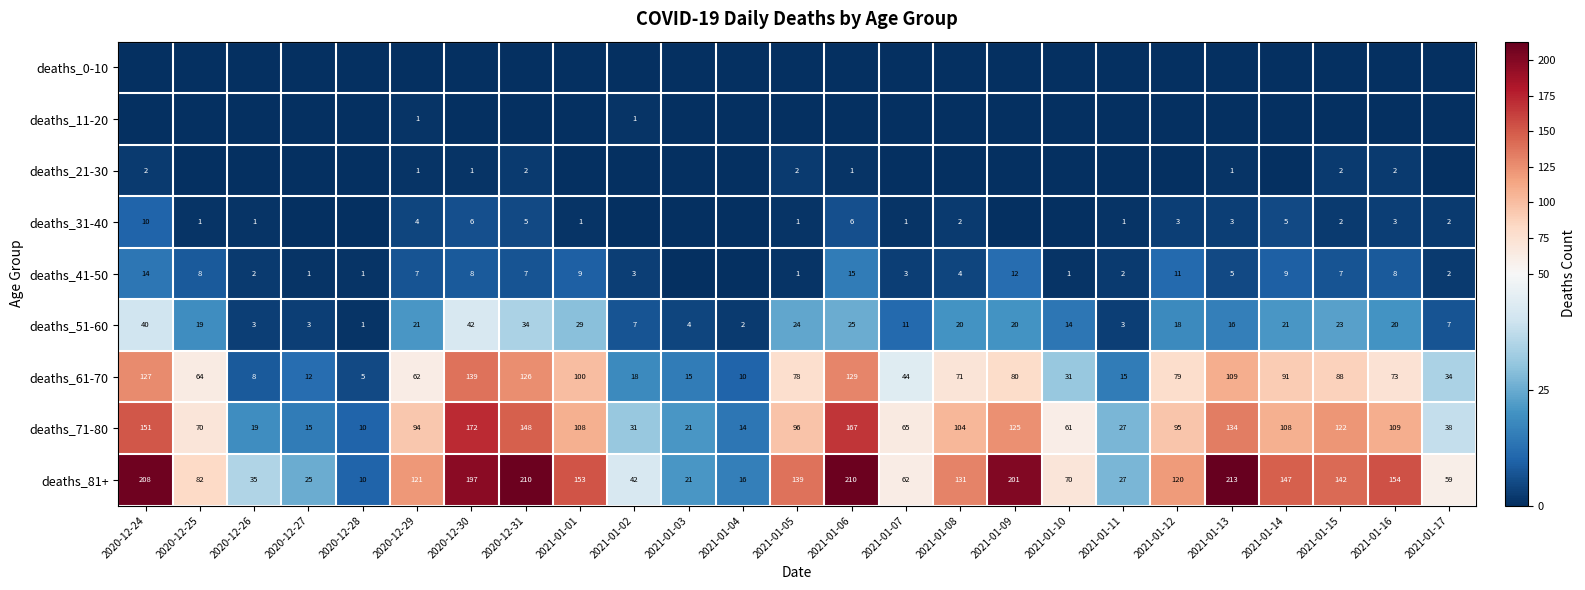

How many distinct data groups are displayed?

9